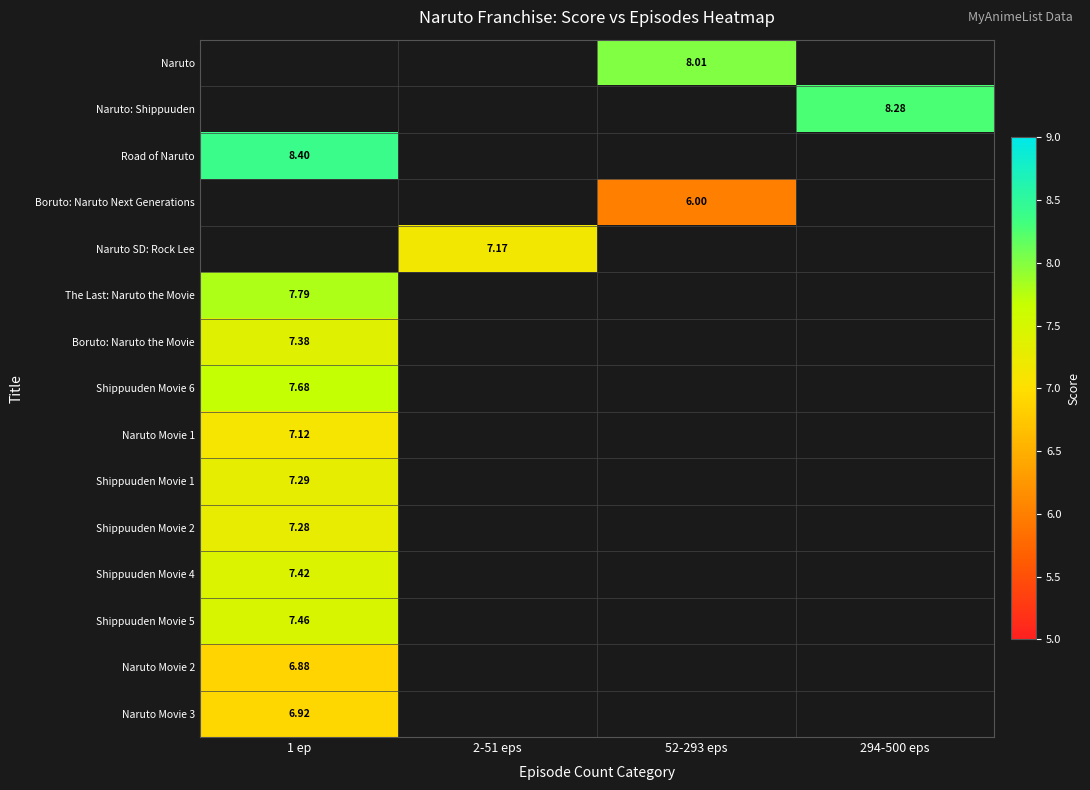

What is the lowest value of the Naruto Movie 3 series?

6.9